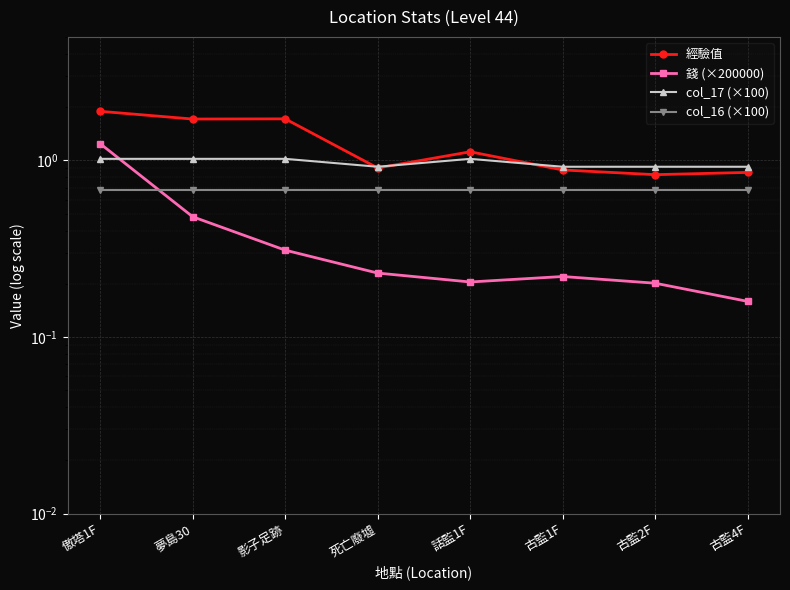

Is it true that col_16 (×100) equals 0.2 at 死亡廢墟?

False